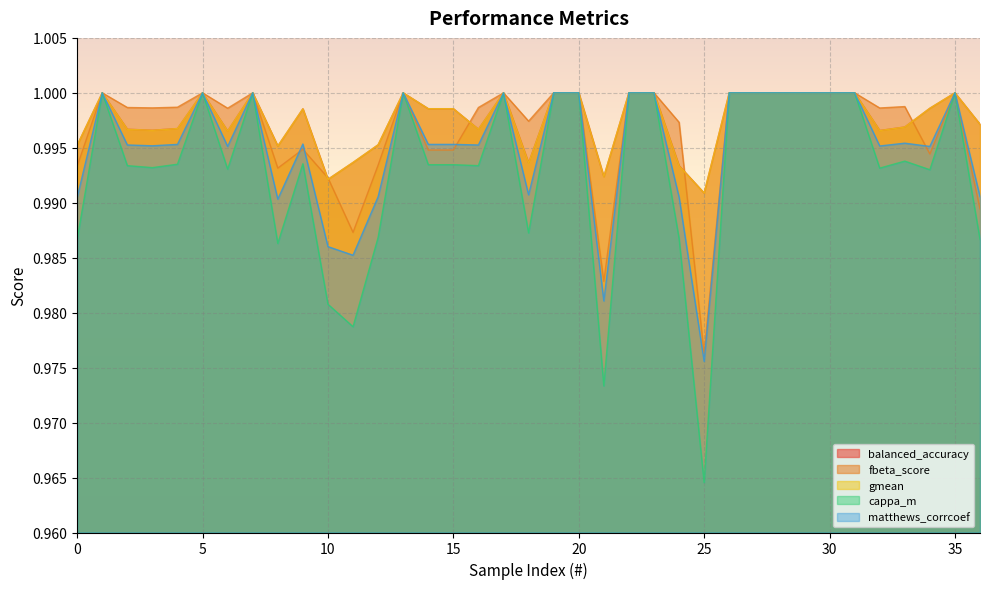

Where is the first local maximum for matthews_corrcoef?

1